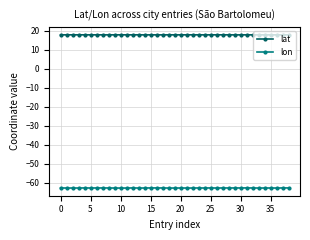

Rank the series by their maximum value, from highest to lowest.

lat, lon